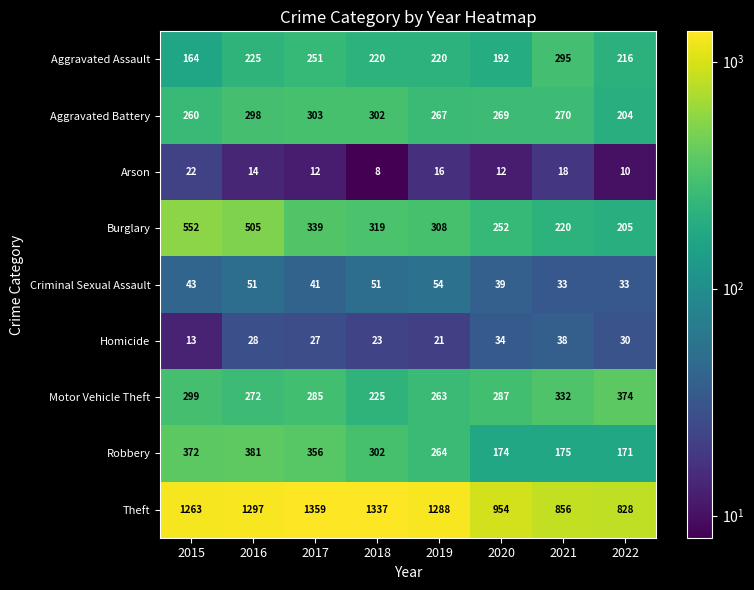

What is the average value of the Robbery series?

274